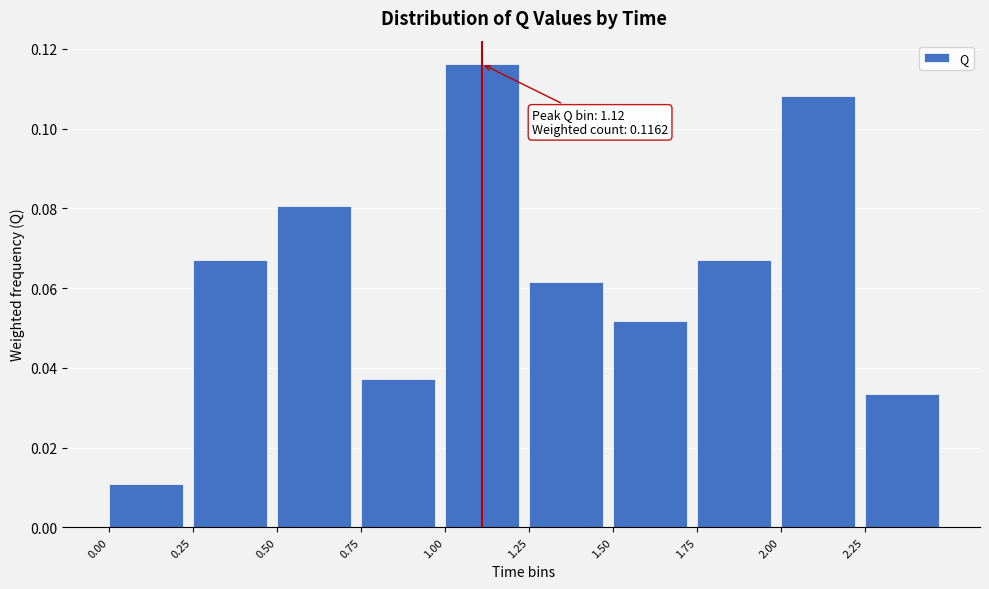

Which range on the x-axis has the tallest bar?

1.00 to 1.25